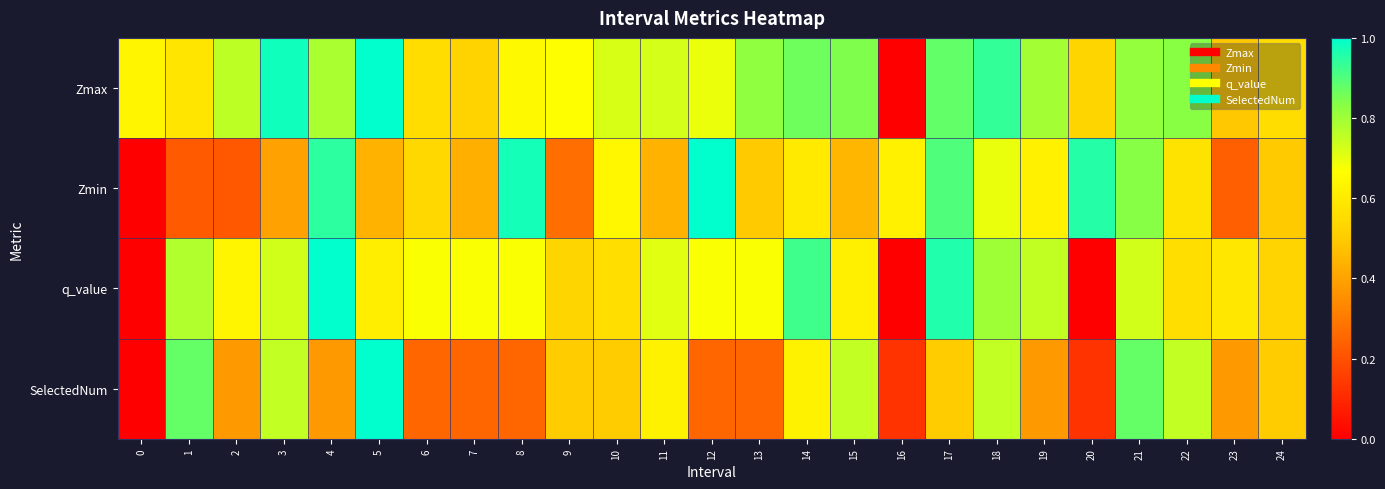

Reading left to right, transcribe all the data shown in this chart.

Zmax: 0=0.6	1=0.6	2=0.8	3=1.0	4=0.8	5=1.0	6=0.6	7=0.5	8=0.6	9=0.7	10=0.7	11=0.7	12=0.7	13=0.8	14=0.9	15=0.8	16=0.0	17=0.9	18=0.9	19=0.8	20=0.5	21=0.8	22=0.8	23=0.5	24=0.6
Zmin: 0=0.0	1=0.2	2=0.2	3=0.4	4=0.9	5=0.4	6=0.5	7=0.4	8=1.0	9=0.3	10=0.6	11=0.4	12=1.0	13=0.5	14=0.6	15=0.4	16=0.6	17=0.9	18=0.7	19=0.6	20=1.0	21=0.8	22=0.6	23=0.2	24=0.5
q_value: 0=0.0	1=0.8	2=0.6	3=0.7	4=1.0	5=0.6	6=0.7	7=0.7	8=0.7	9=0.5	10=0.6	11=0.7	12=0.7	13=0.7	14=0.9	15=0.6	16=0.0	17=1.0	18=0.8	19=0.8	20=0.0	21=0.7	22=0.6	23=0.6	24=0.5
SelectedNum: 0=0.0	1=0.9	2=0.4	3=0.8	4=0.4	5=1.0	6=0.2	7=0.2	8=0.2	9=0.5	10=0.5	11=0.6	12=0.2	13=0.2	14=0.6	15=0.8	16=0.1	17=0.5	18=0.8	19=0.4	20=0.1	21=0.9	22=0.8	23=0.4	24=0.5